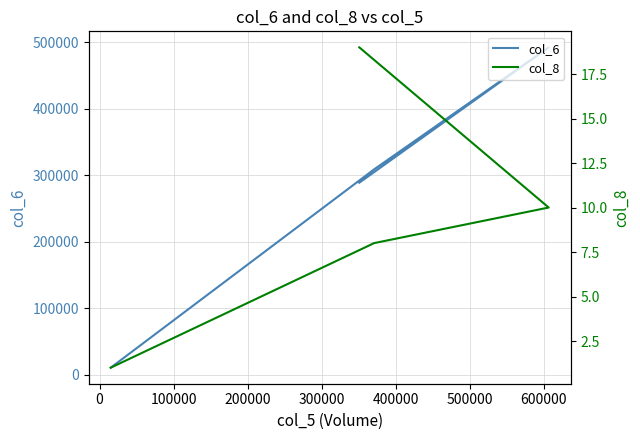

How many data points in col_6 are above 308880?

1